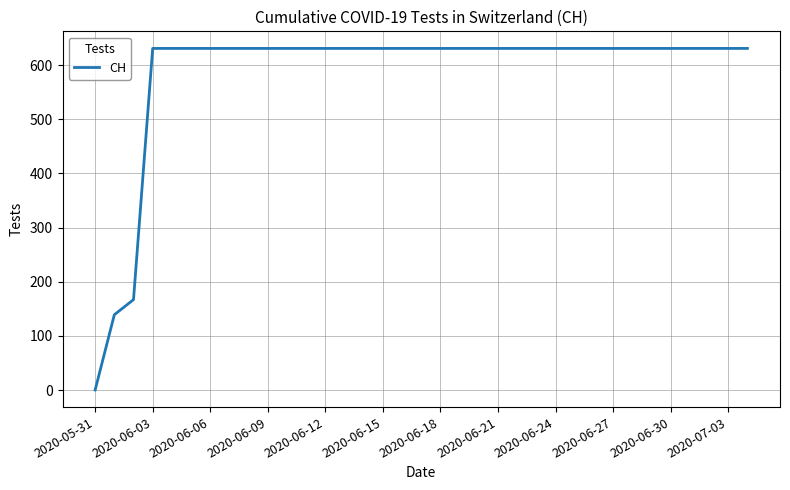

What is the maximum value shown in the chart?

631